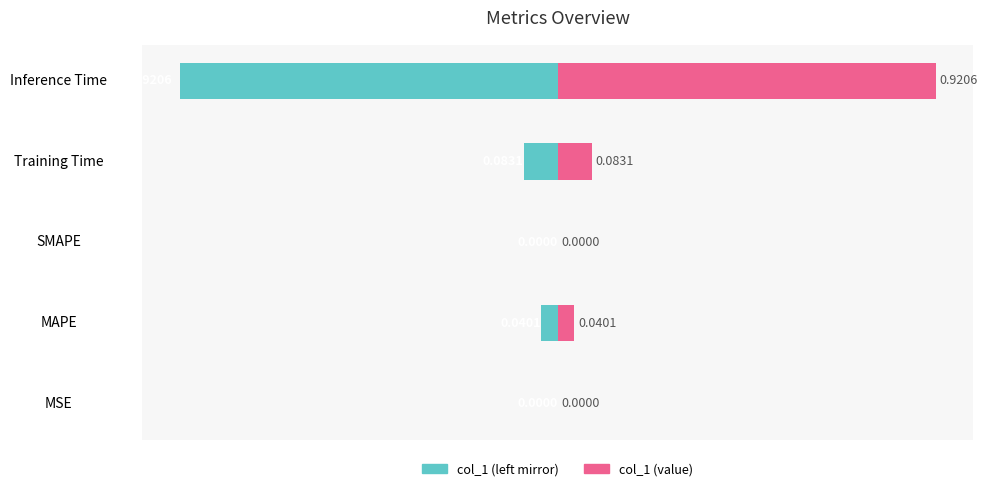

What is the sum of all col_1 (left) values?

-1.0